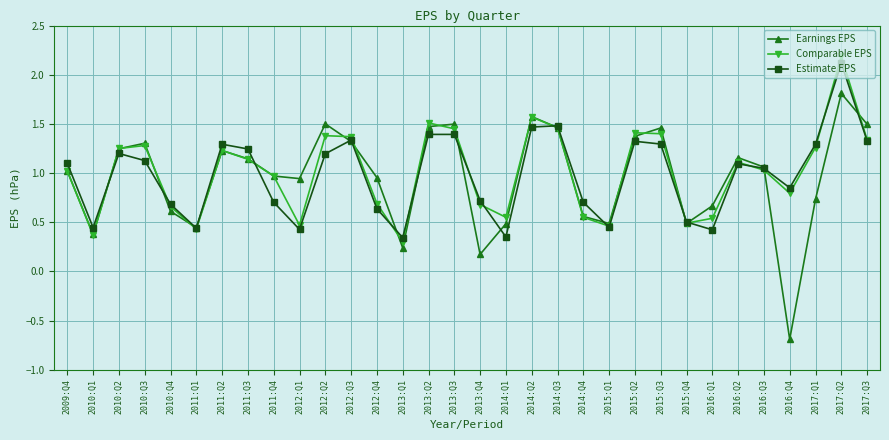

At which label does Comparable EPS reach its peak?

2017:Q2